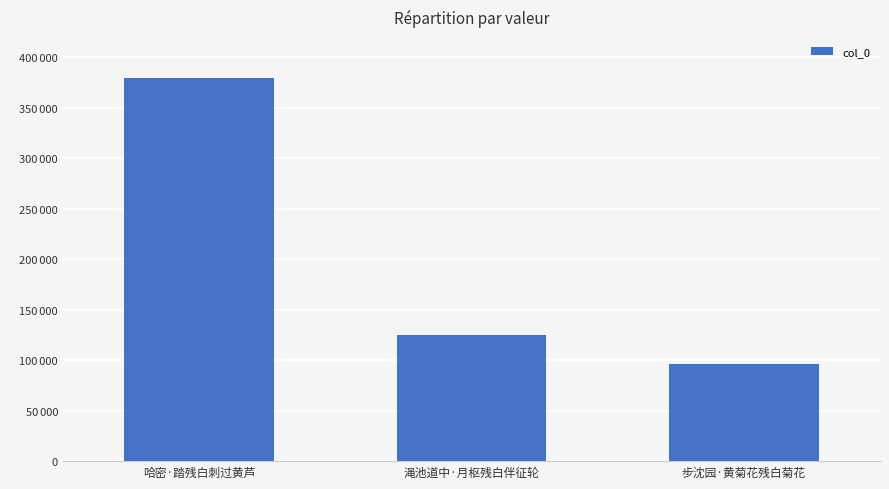

Are the bars grouped side by side (vs. stacked)?

No